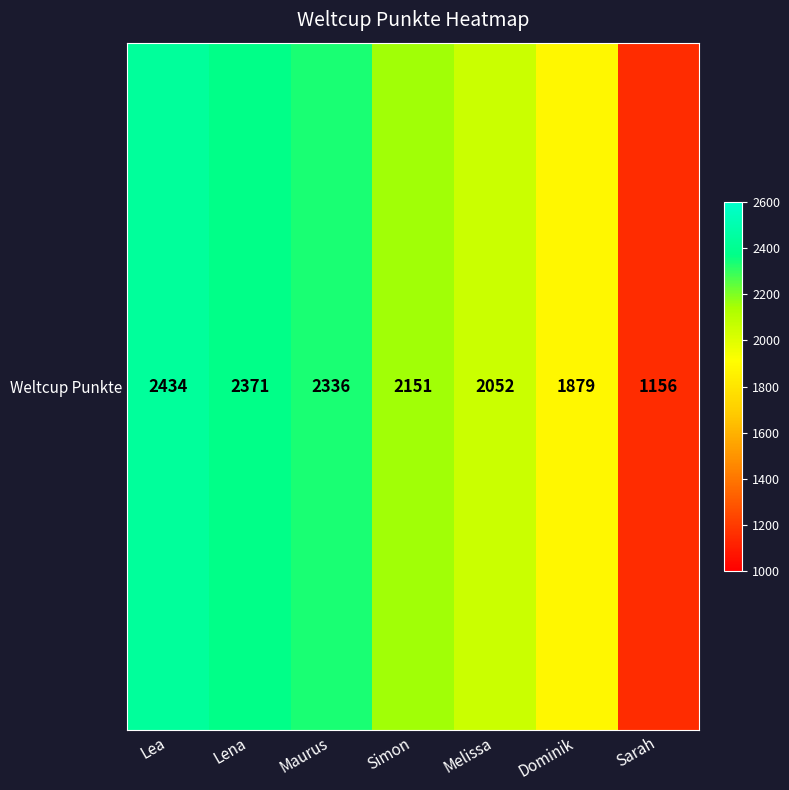

Where is the data nearest to the value 1795?

Dominik